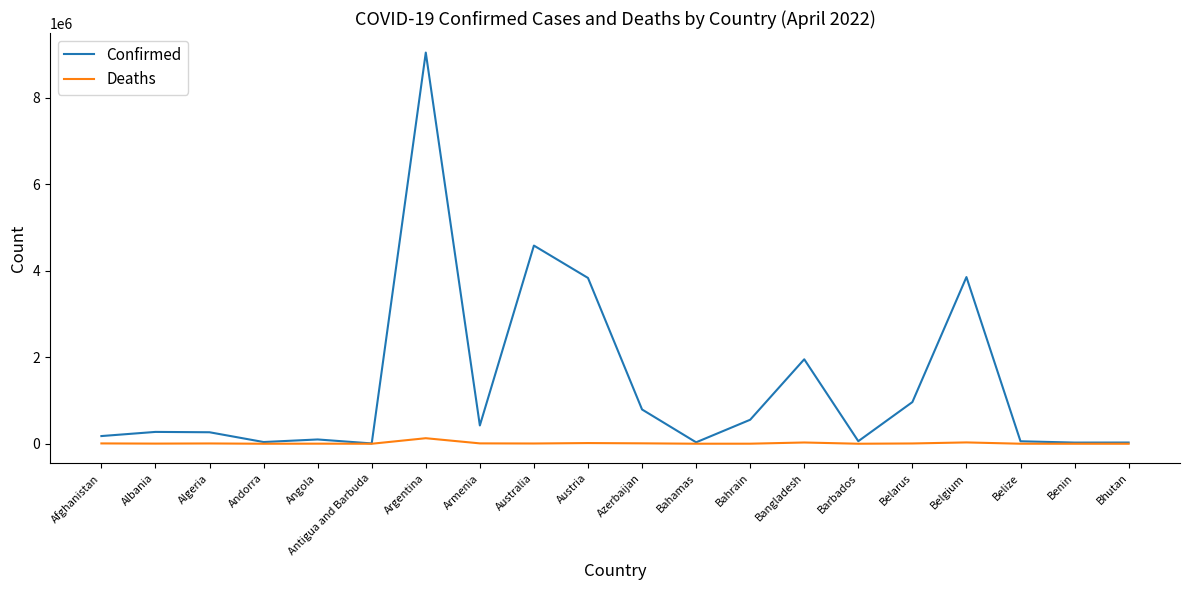

What is the maximum value for Confirmed?

9037911